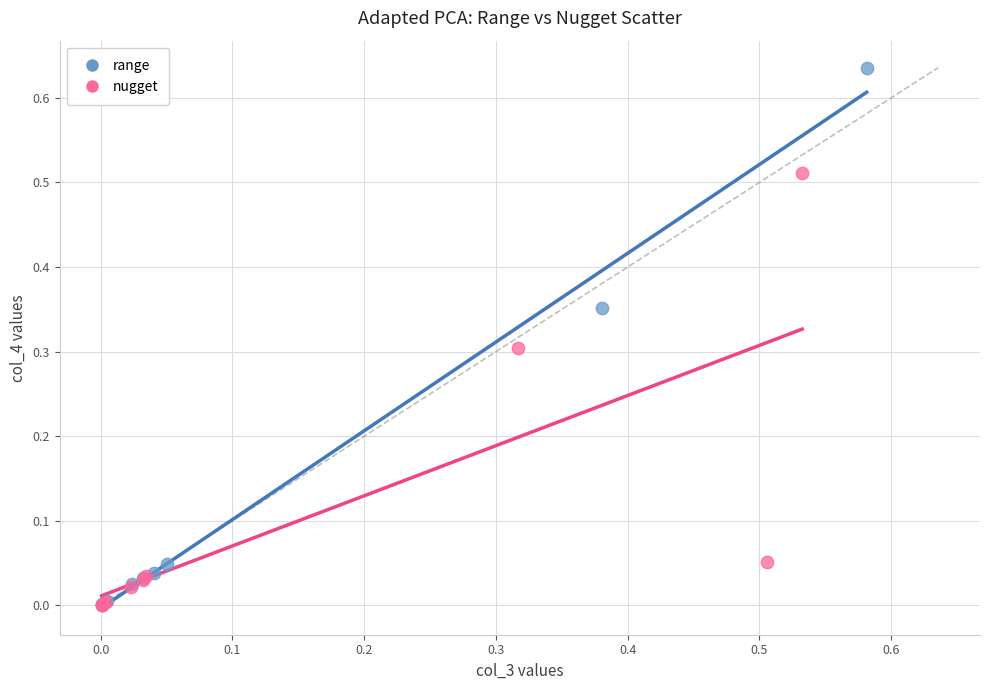

What are all the series names shown in the legend?

range, nugget